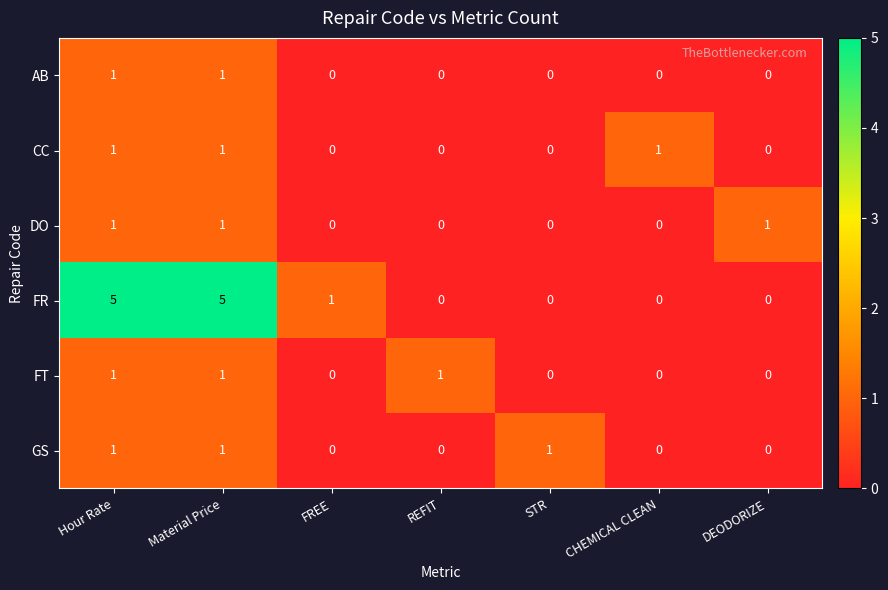

What is the sum of all GS values?

3